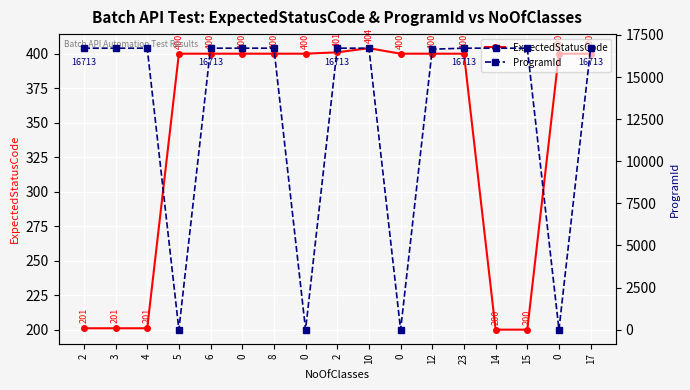

List the series in order of their peak value, highest first.

ProgramId, ExpectedStatusCode